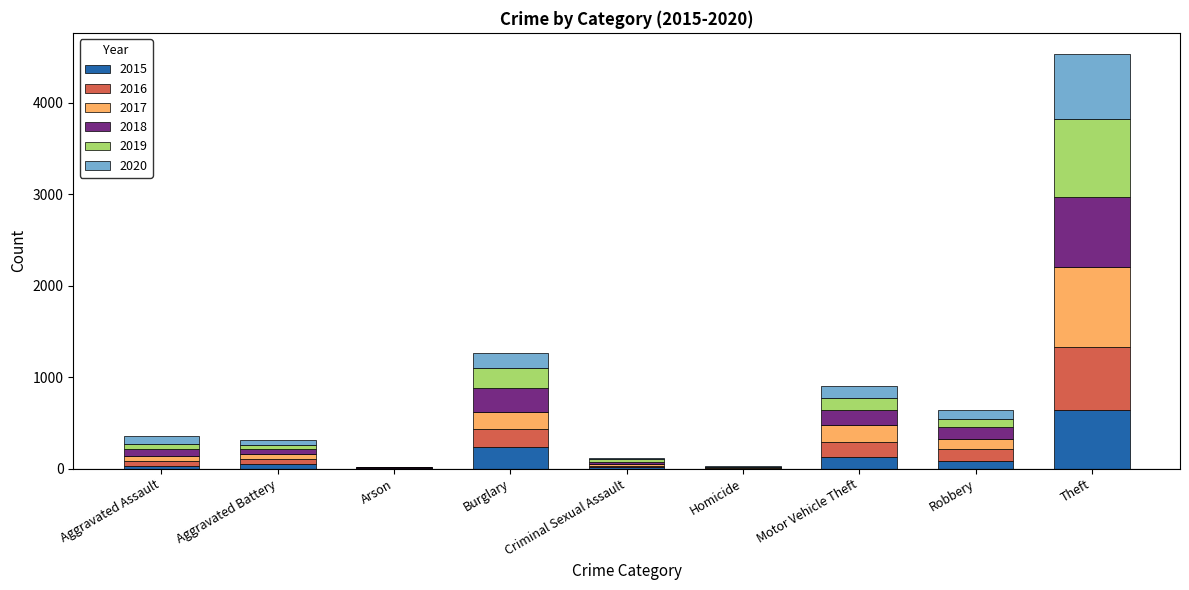

At which category is the sum across all series the highest?

Theft